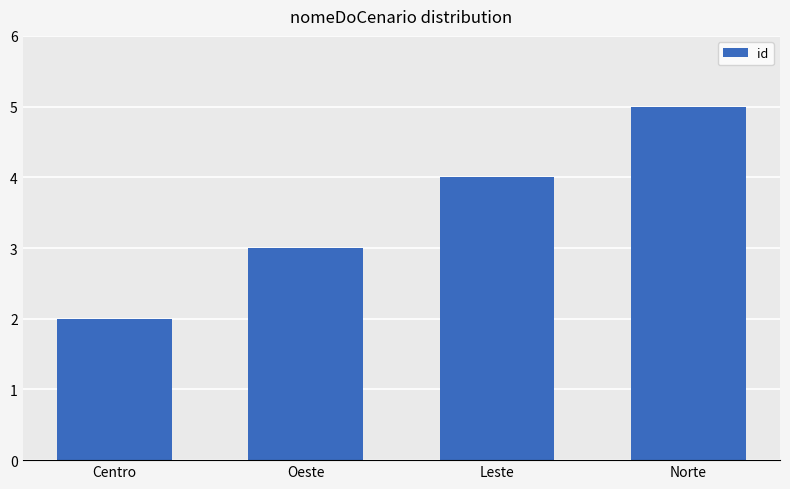

The chart shows a value of 3 at Oeste. True or false?

True